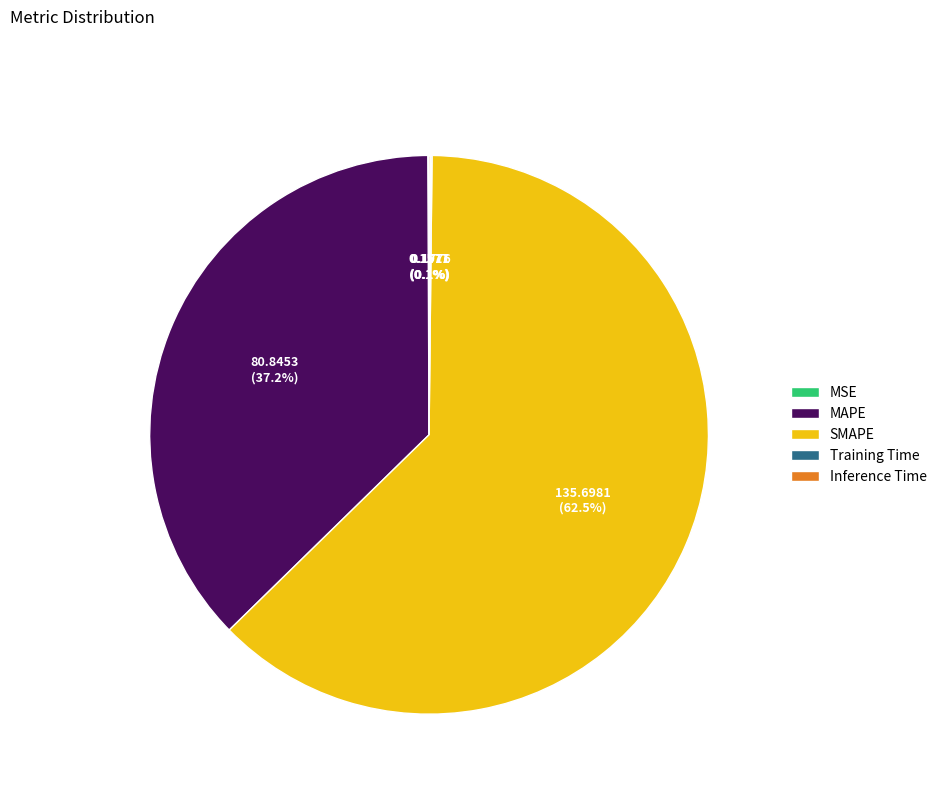

What percentage is NOT represented by MAPE?

62.8%